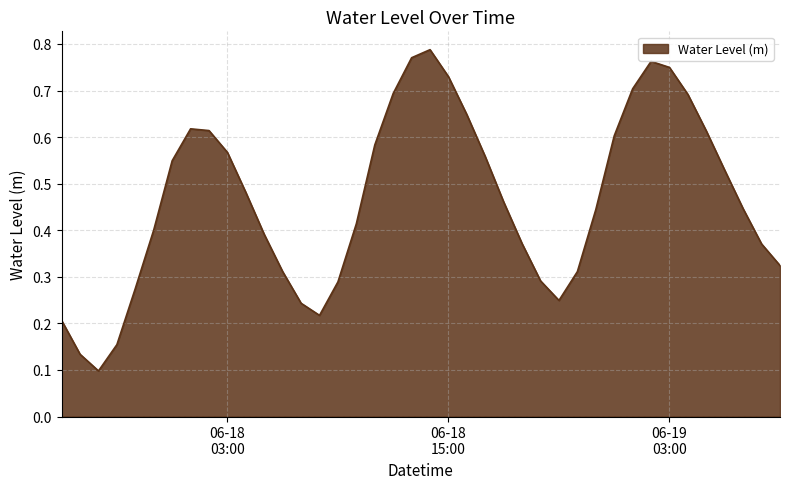

Reading left to right, extract all data points from this chart.

0.2	0.1	0.1	0.2	0.3	0.4	0.5	0.6	0.6	0.6	0.5	0.4	0.3	0.2	0.2	0.3	0.4	0.6	0.7	0.8	0.8	0.7	0.6	0.6	0.5	0.4	0.3	0.2	0.3	0.4	0.6	0.7	0.8	0.7	0.7	0.6	0.5	0.4	0.4	0.3